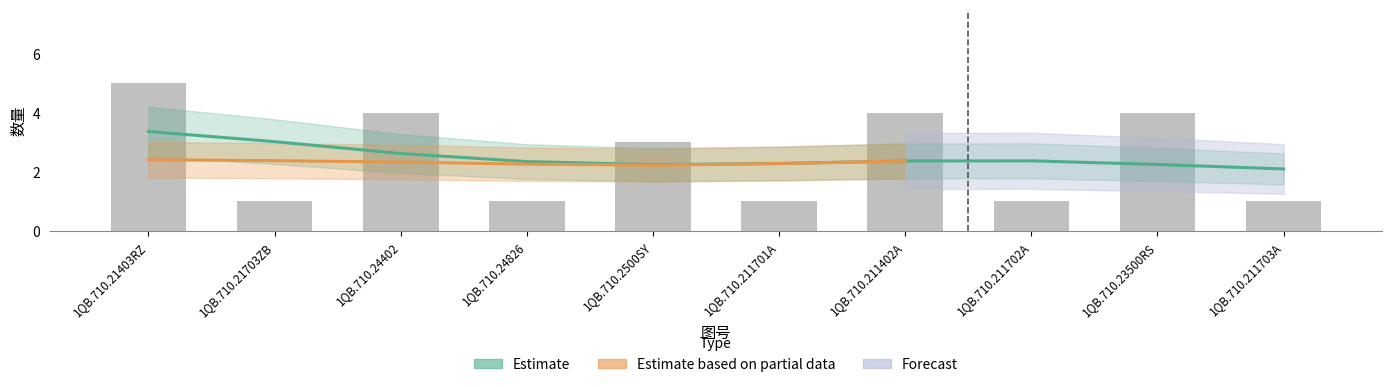

Is it true that 采购数量 equals 1 at 1QB.710.21703ZB?

False